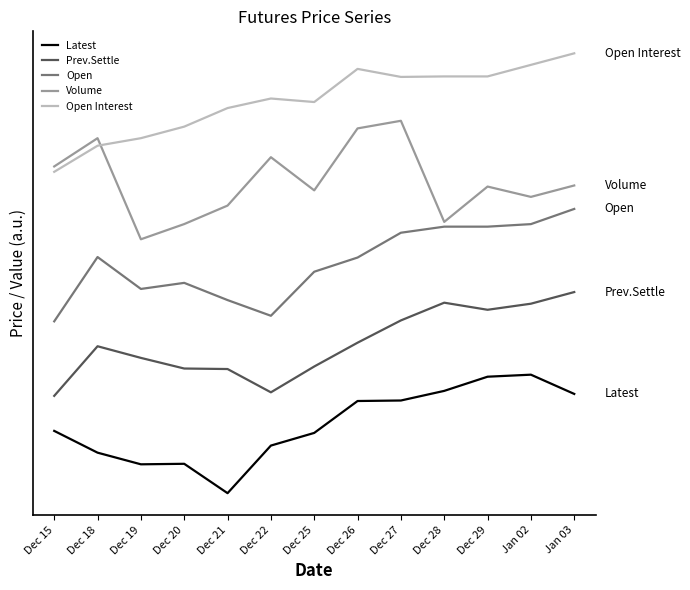

Does the chart display data point markers on the line(s)?

No